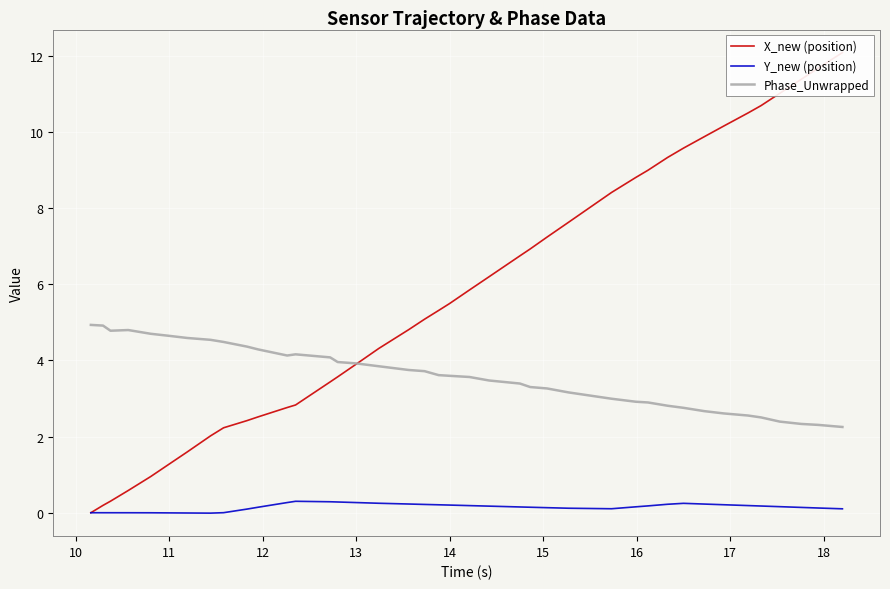

True or false: Phase_Unwrapped and Y_new (position) cross at least once.

False